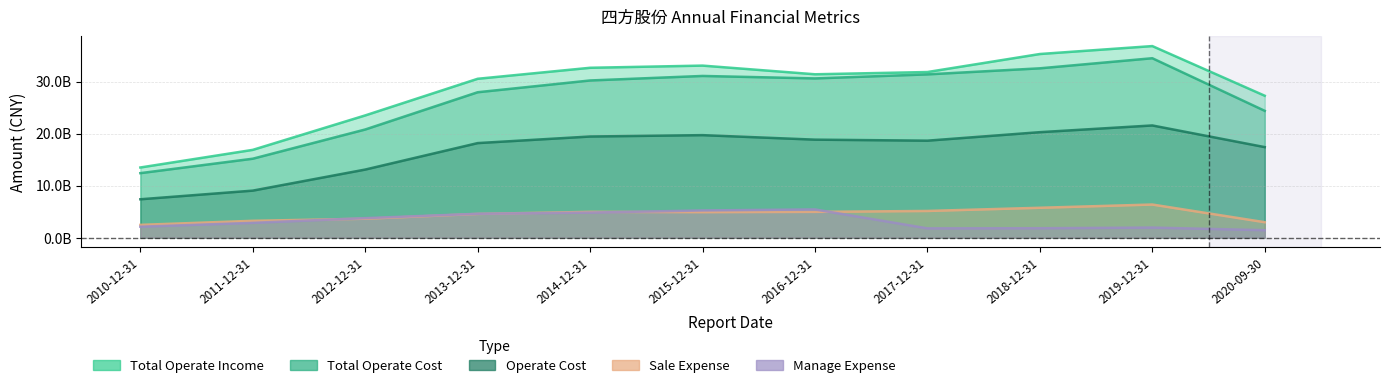

Read the TOTAL_OPERATE_COST value at 2016-12-31.

3059630722.6